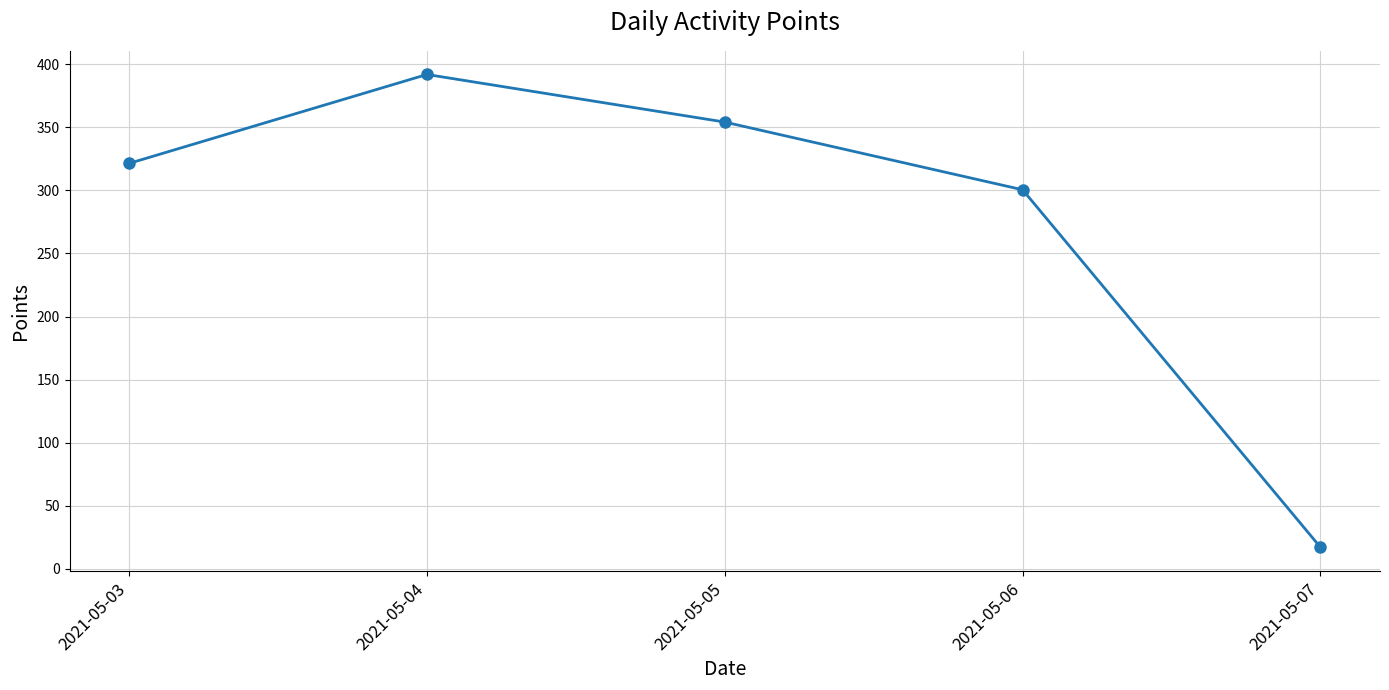

Is it true that the value at 2021-05-06 is 488.4?

False